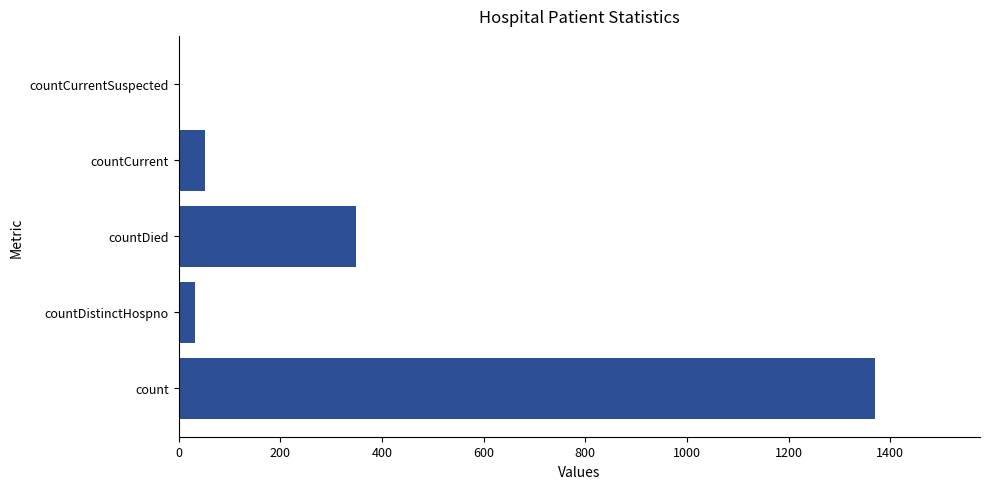

What is the change in value from count to countCurrent?

-1319